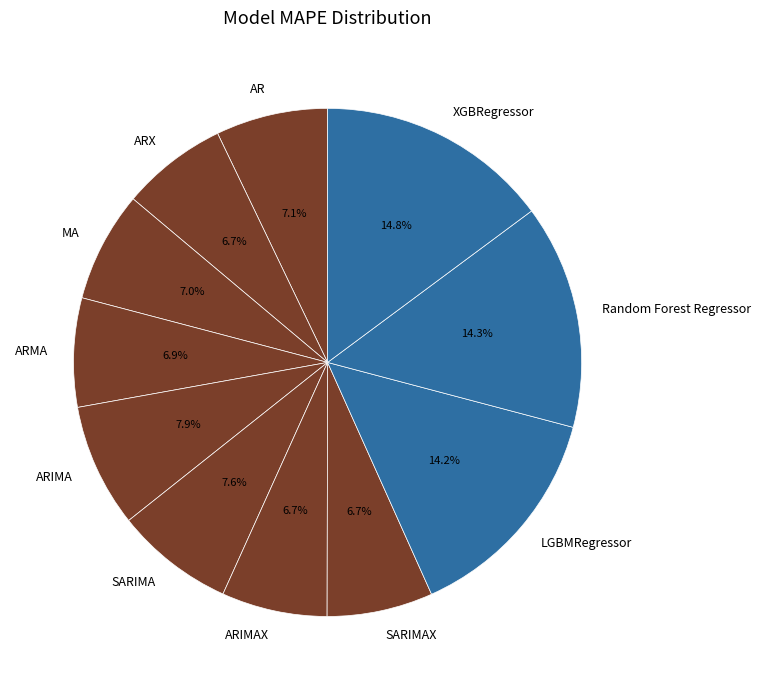

Combined, do MA and SARIMAX account for over 50%?

No